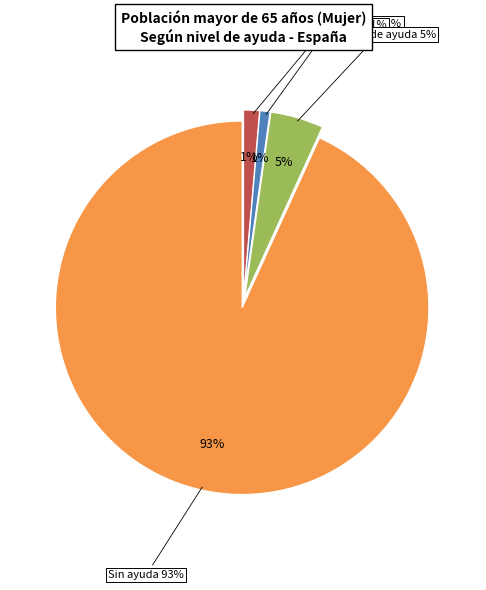

To the nearest percent, what is the difference between the largest and smallest slice percentages?

92%